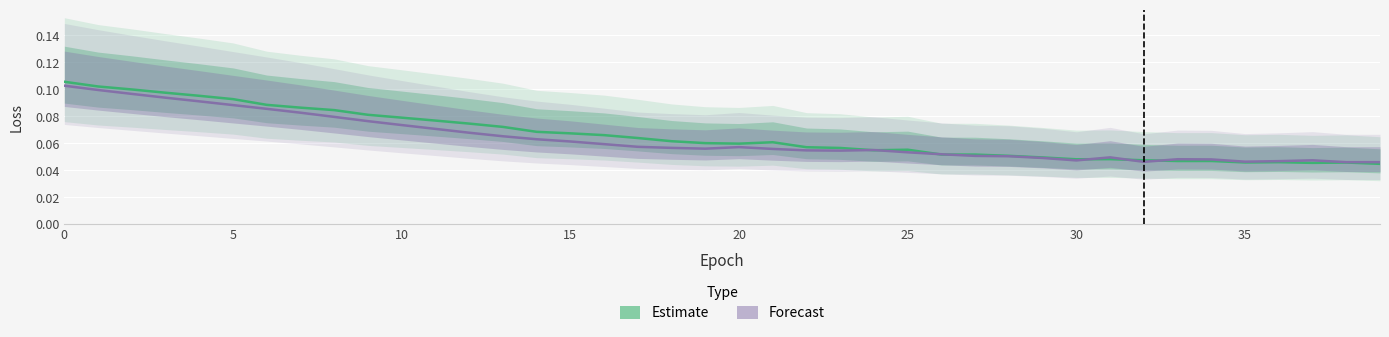

What is the approximate value of Training Loss (Estimate) at 18?

0.1